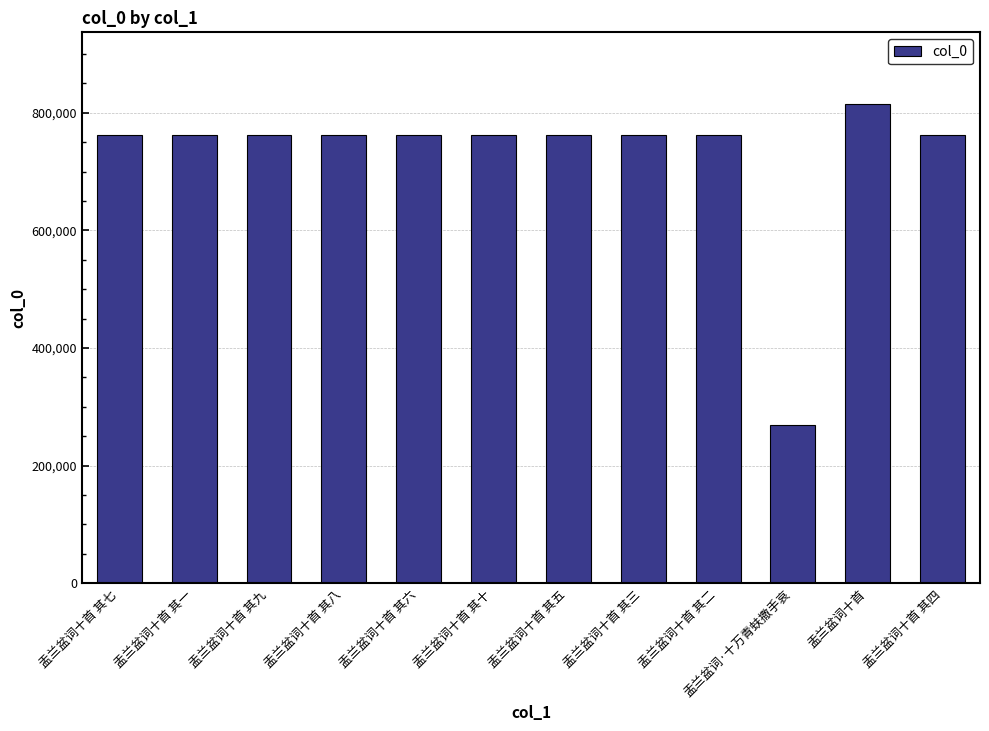

What is the label of the 9th bar from the right?

盂兰盆词十首 其八